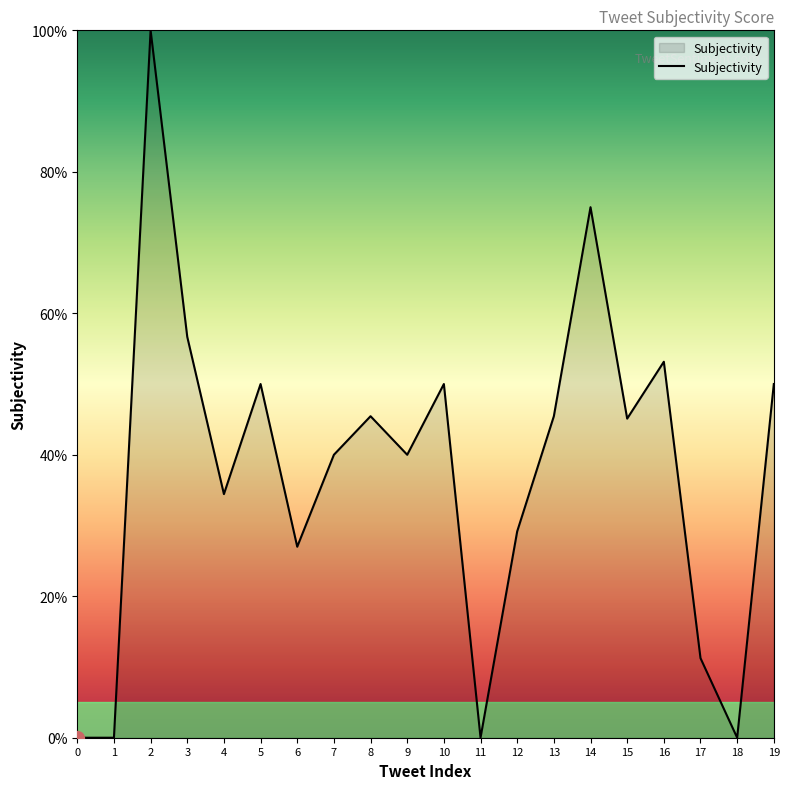

Does the chart have visible grid lines?

No